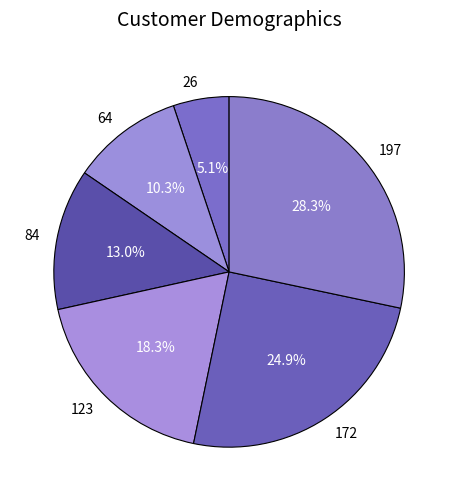

What is the largest slice in the pie chart?

197